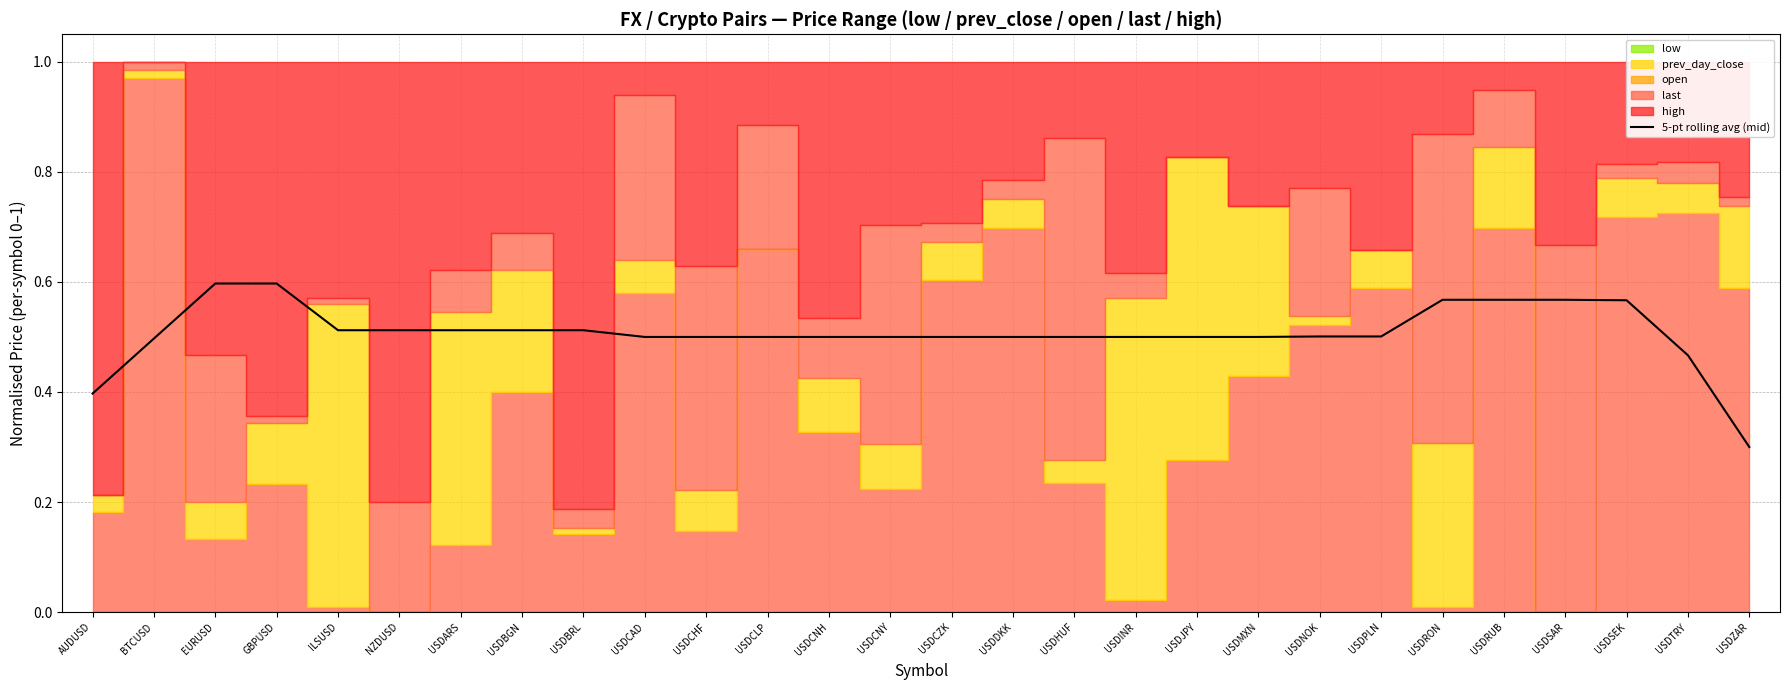

How many lines are shown in the chart?

1